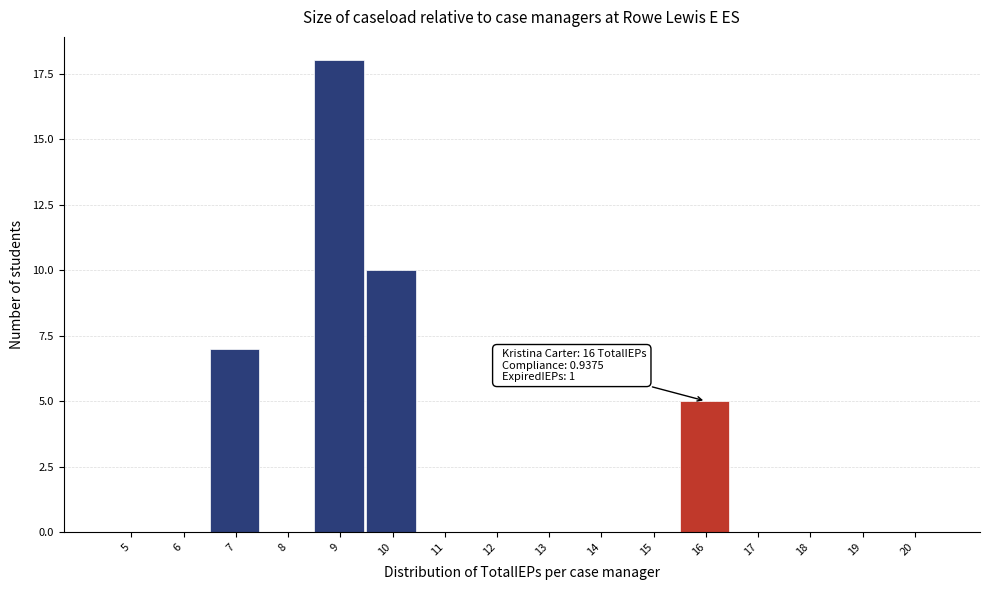

Reading left to right, transcribe all the data shown in this chart.

5=0	6=0	7=7	8=0	9=18	10=10	11=0	12=0	13=0	14=0	15=0	16=5	17=0	18=0	19=0	20=0